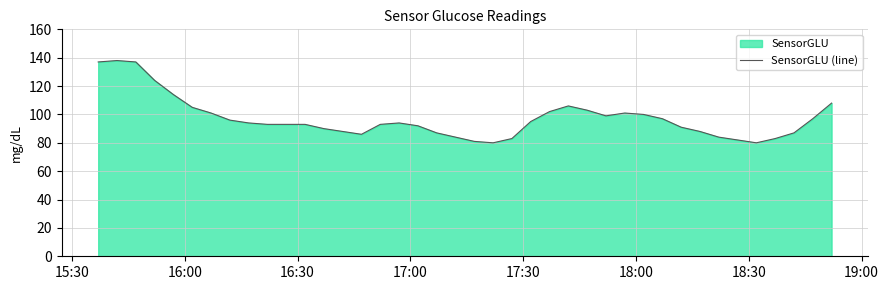

What is the difference between the maximum and minimum values?

58